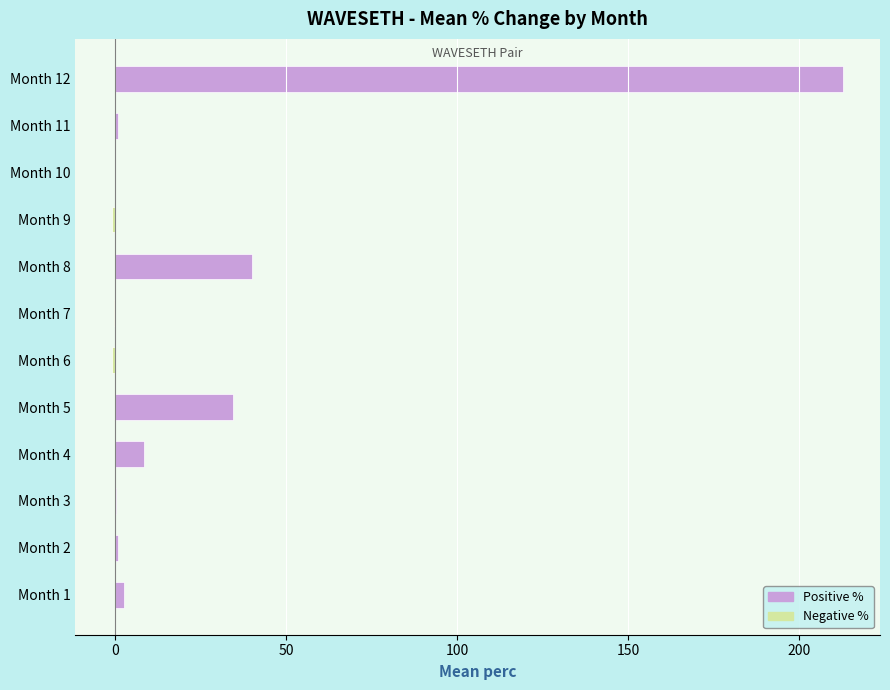

What is the minimum value shown in the chart?

-1.0